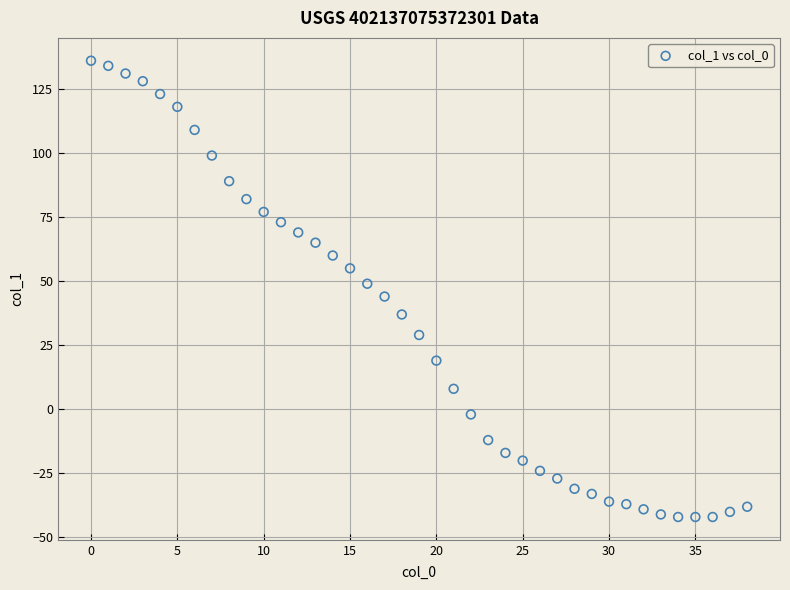

What is the range of Y values (max minus min)?

178